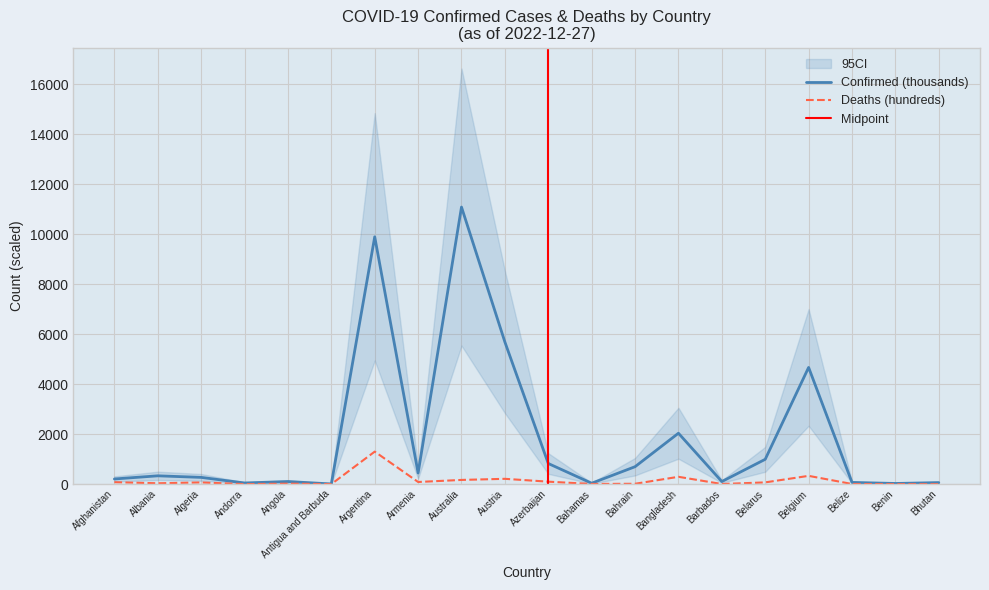

Does the chart have visible grid lines?

Yes